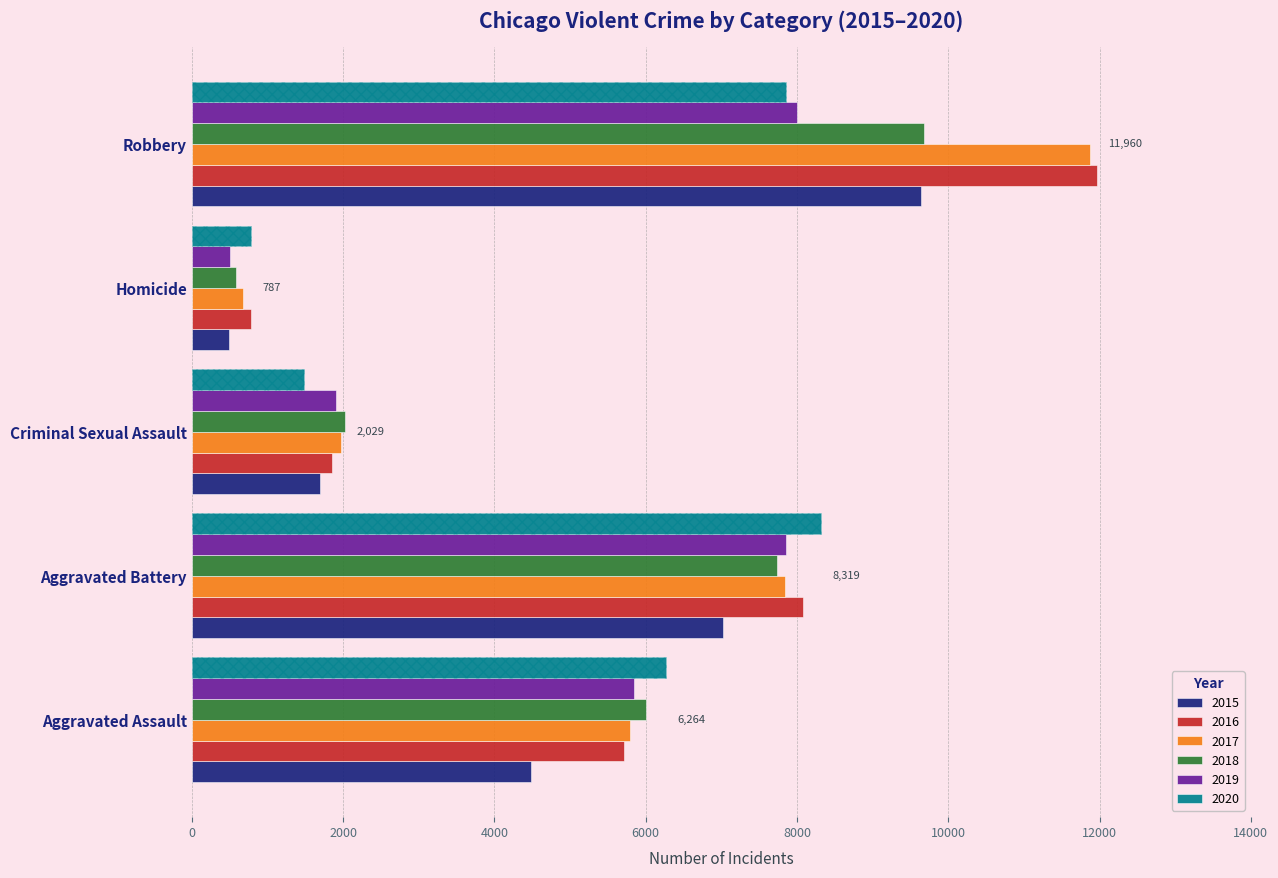

At how many categories does at least one series exceed 11330?

1